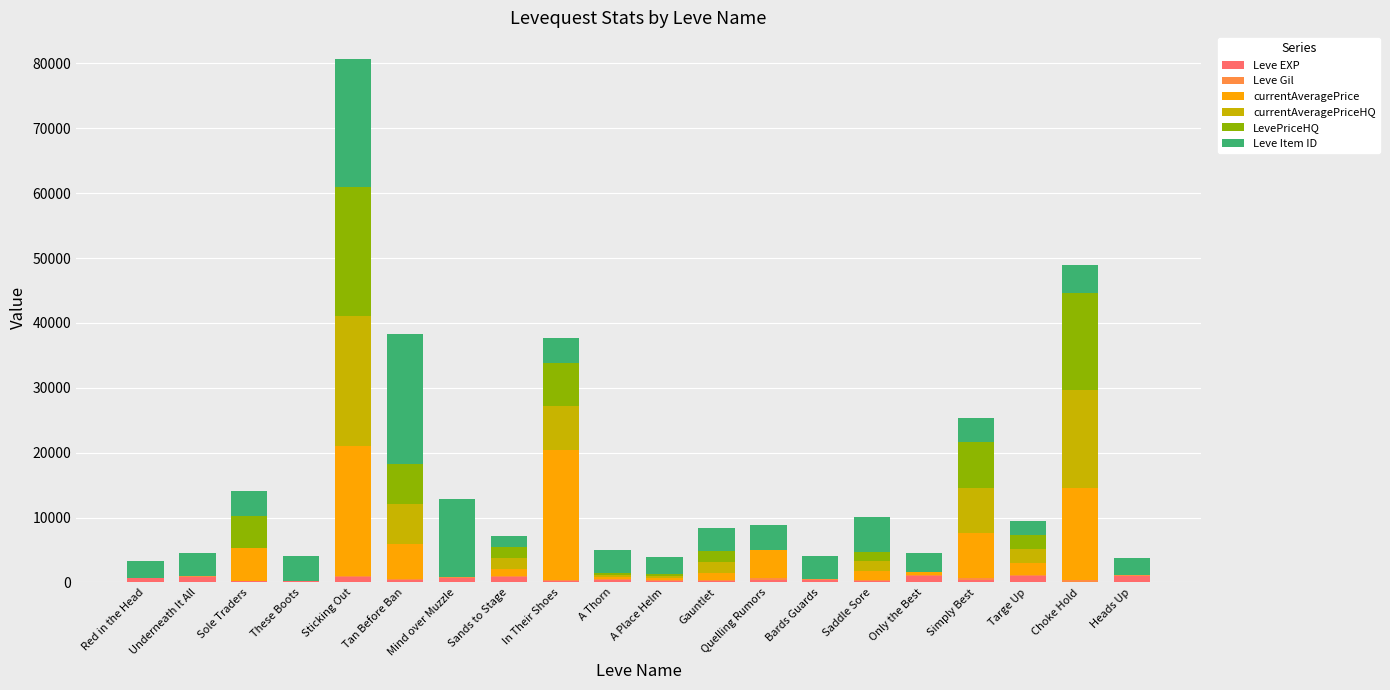

At which category is the sum across all series the highest?

Sticking Out